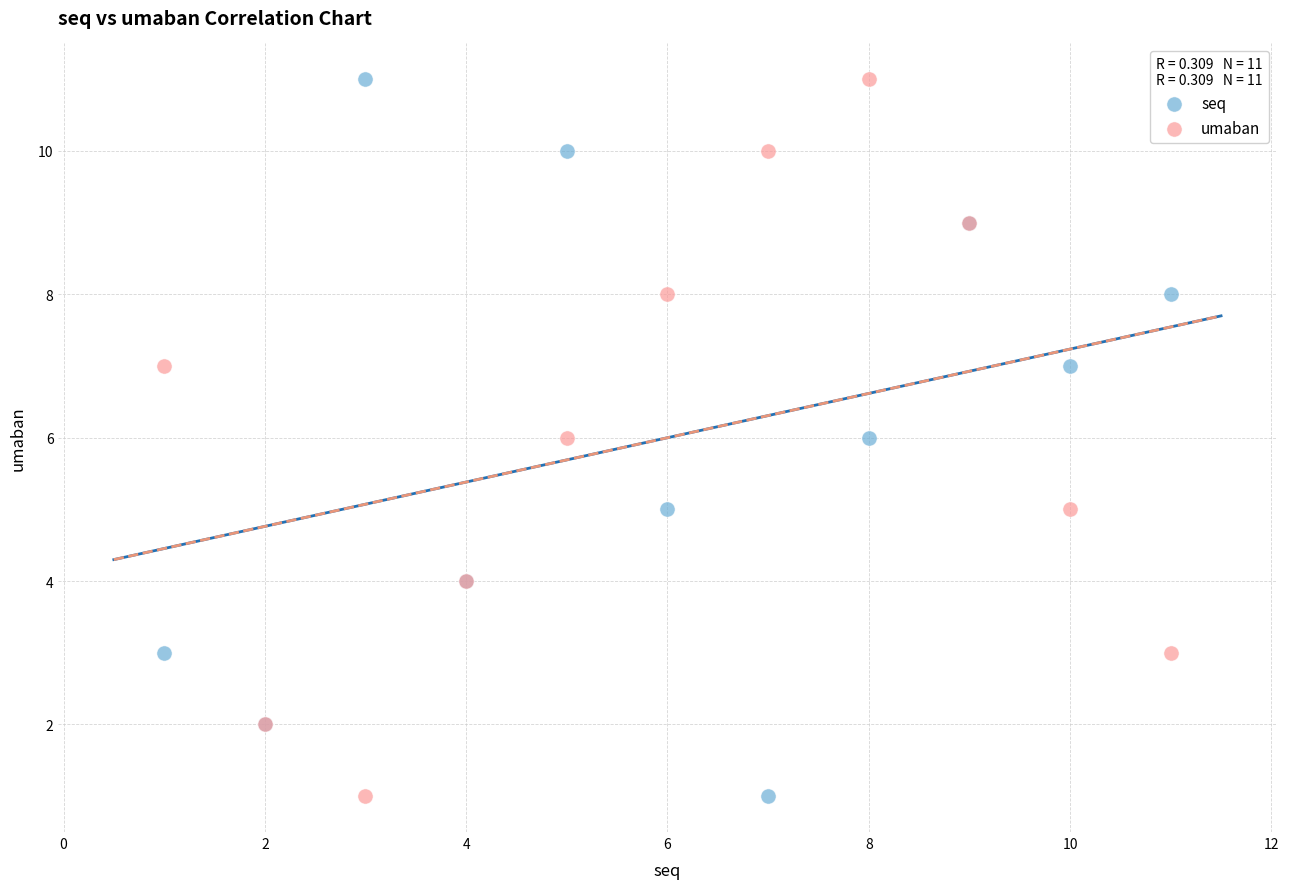

What are all the series names shown in the legend?

seq, umaban